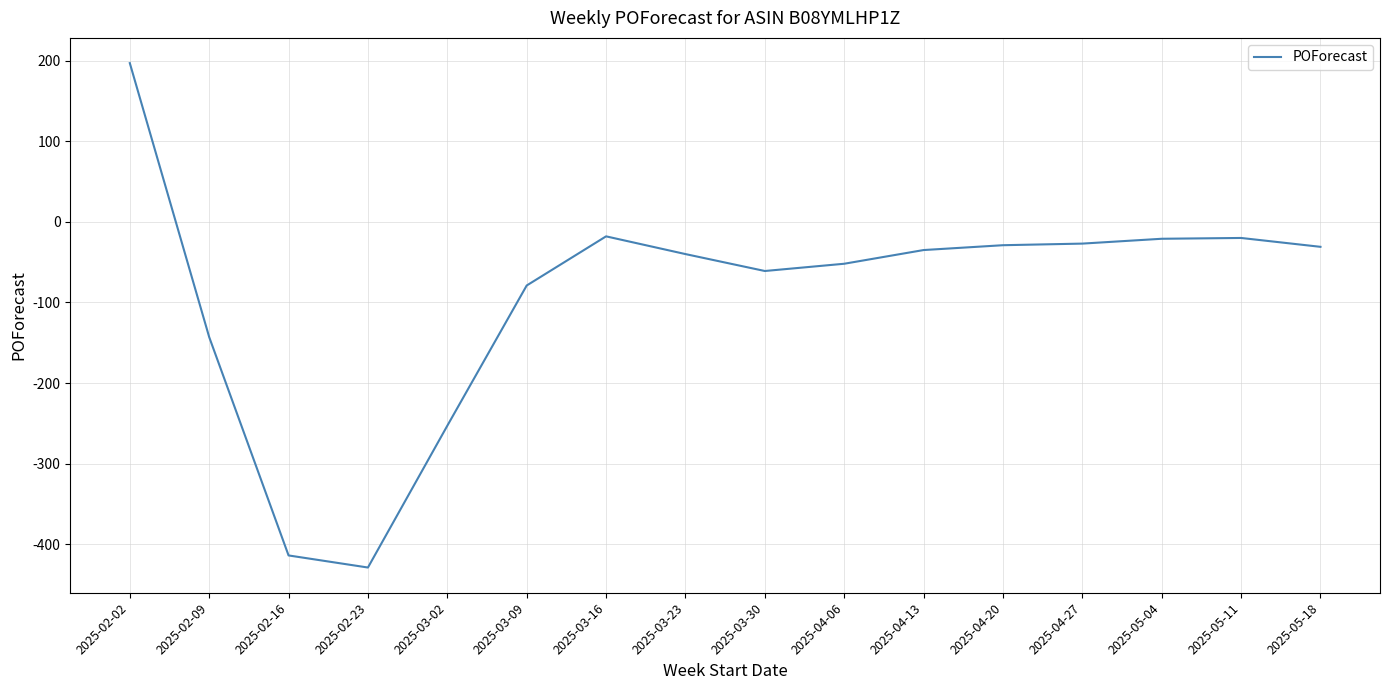

True or false: the data has more than 0 interior local peaks.

True